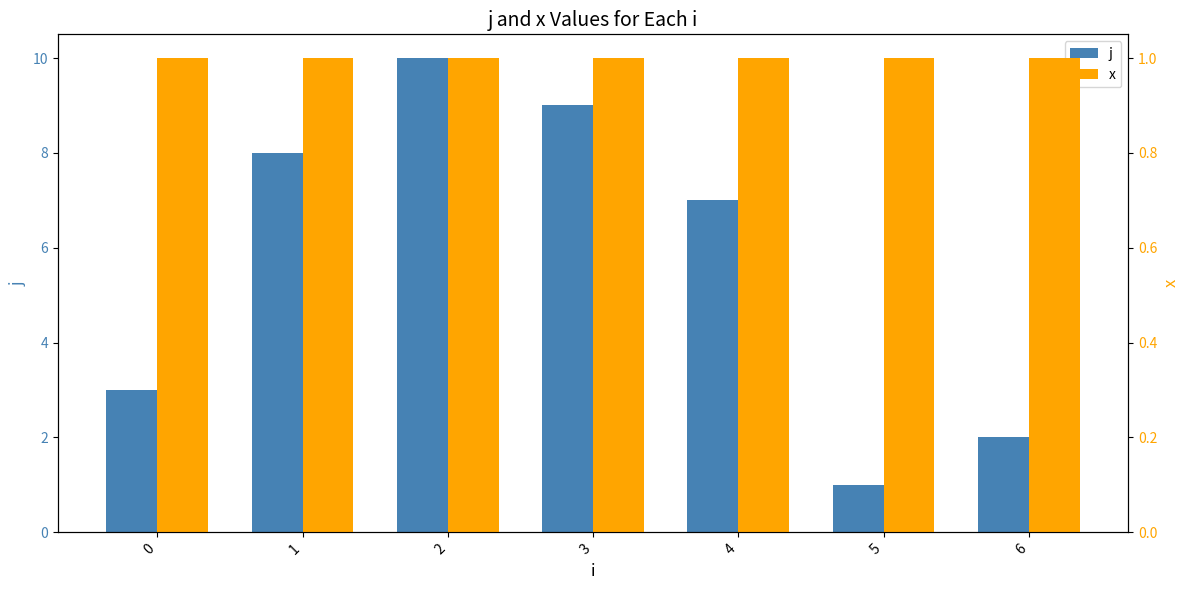

Reading left to right, transcribe all the data shown in this chart.

j: 0=3	1=8	2=10	3=9	4=7	5=1	6=2
x: 0=1	1=1	2=1	3=1	4=1	5=1	6=1